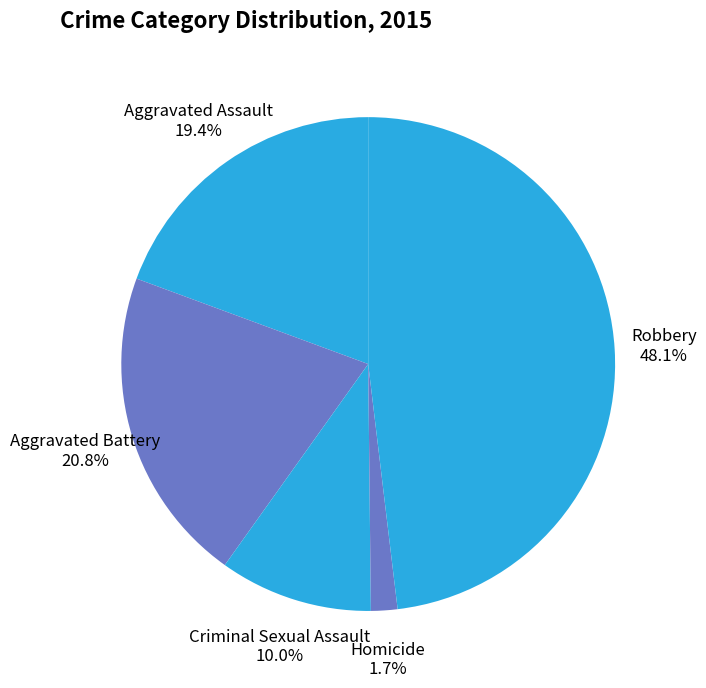

To the nearest percent, what is the difference between the largest and smallest slice percentages?

46%